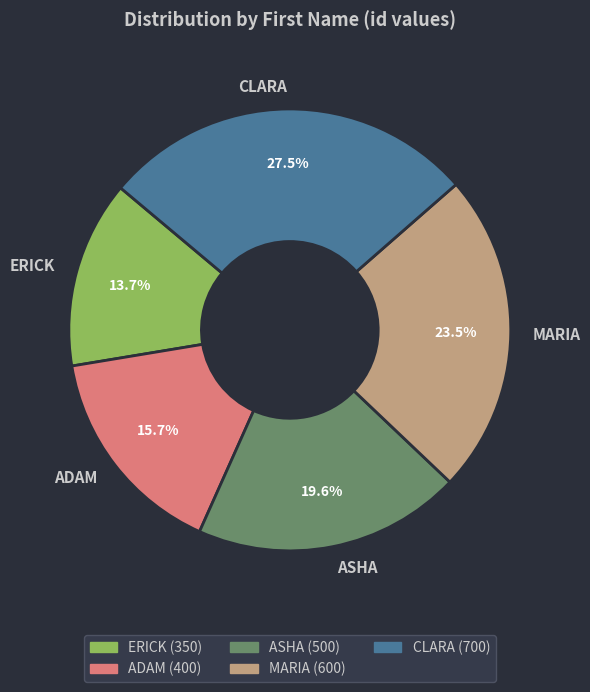

To the nearest percent, what is the combined percentage of MARIA and ASHA?

43%